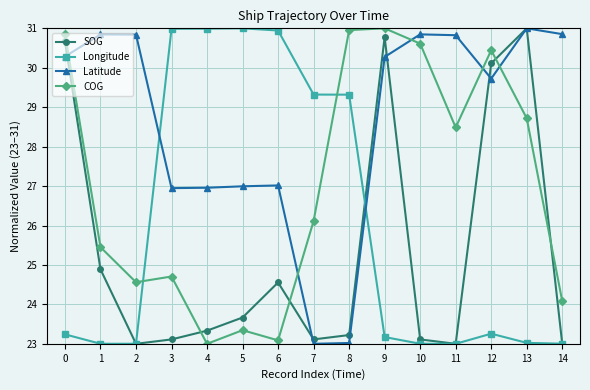

Rank the series by their average value, from lowest to highest.

SOG, Longitude, COG, Latitude